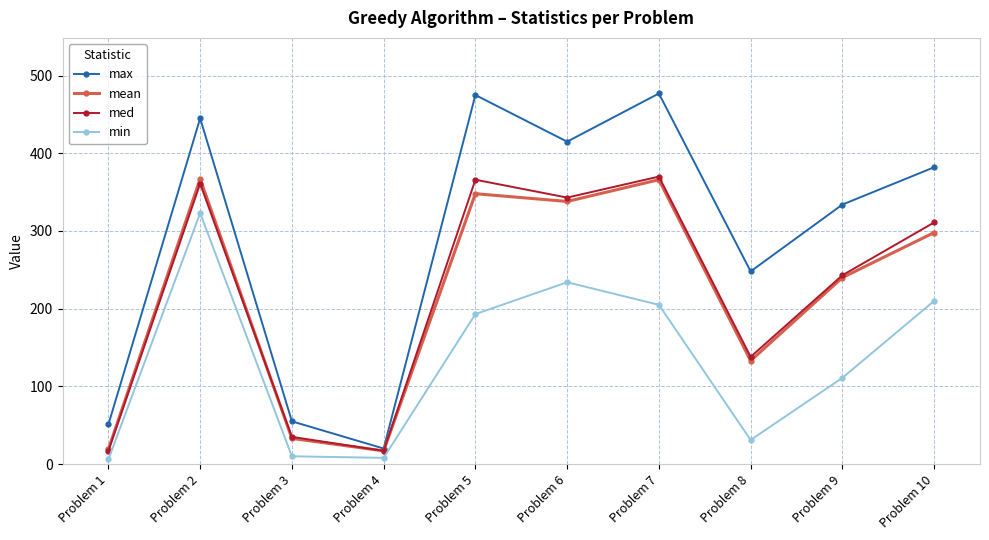

Is this an area chart (filled region under the line)?

No